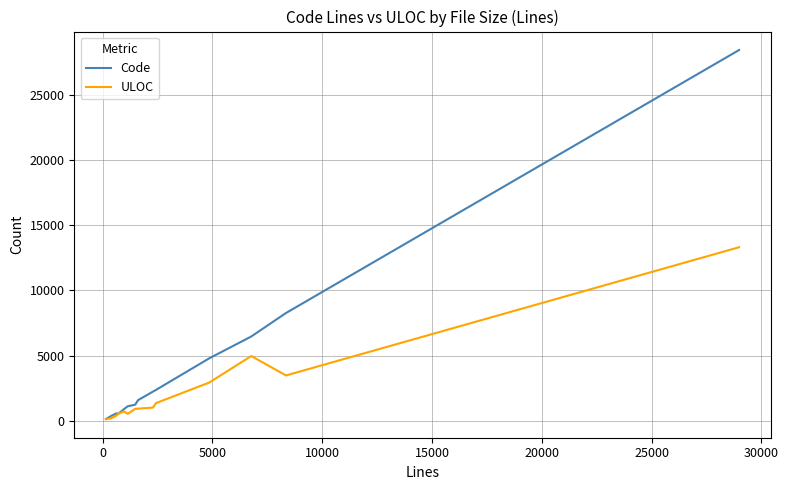

What is the highest value of the Code series?

28474